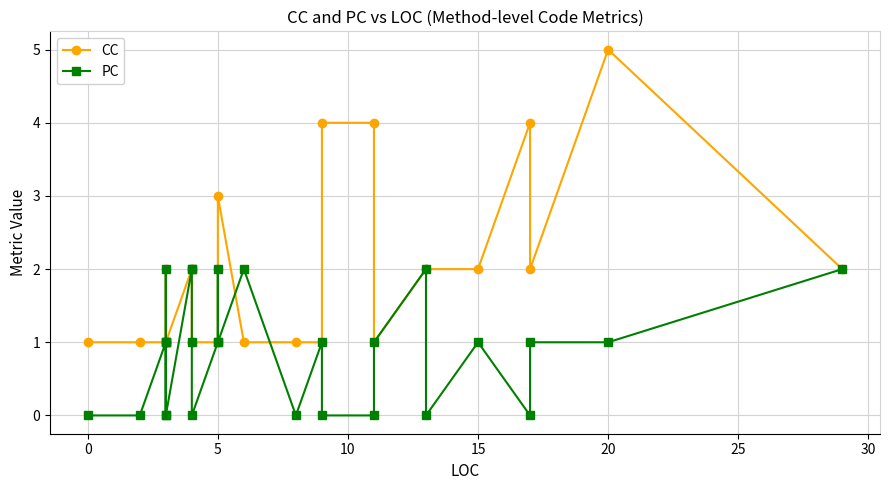

What is the minimum value for CC?

1